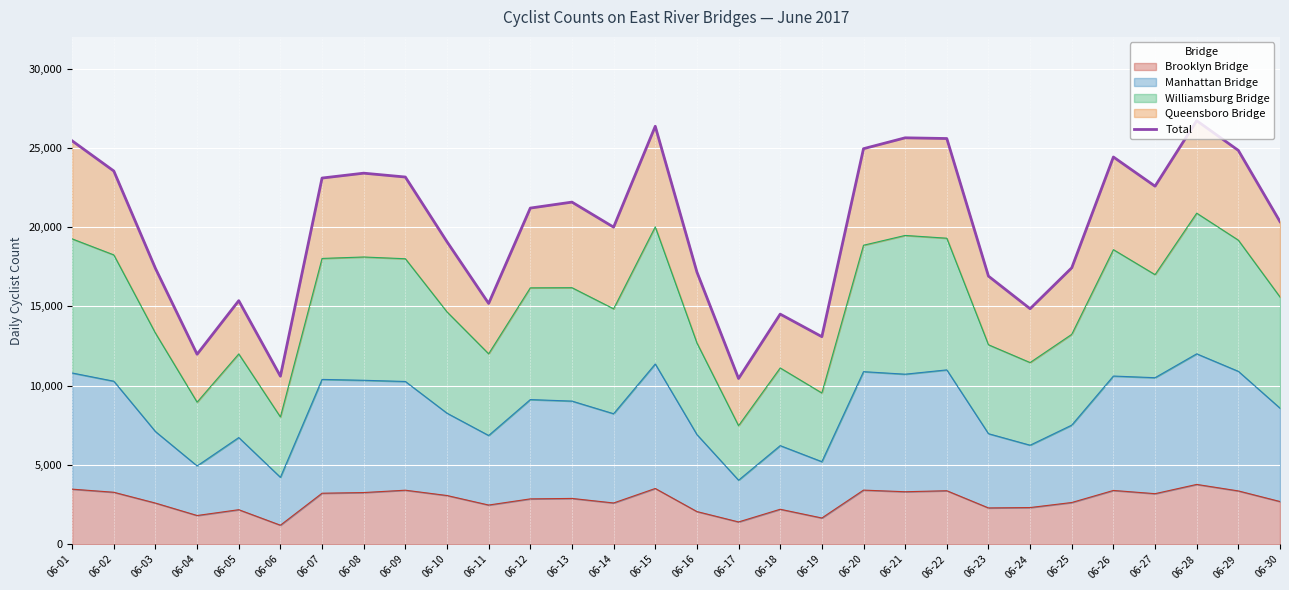

What is the smallest value displayed?

10448